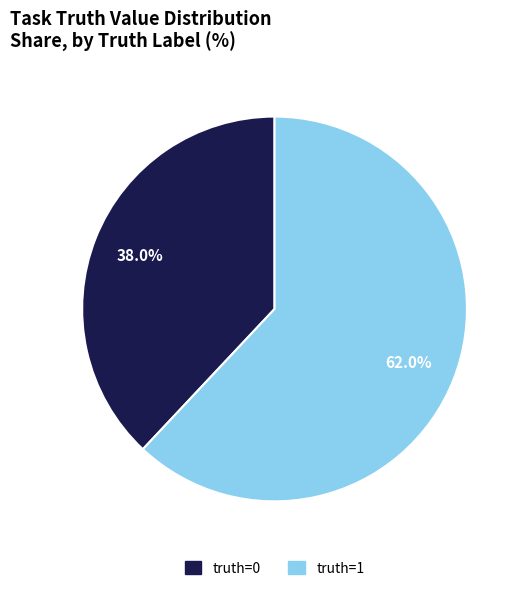

The truth=0 slice represents 38% of the pie. True or false?

True